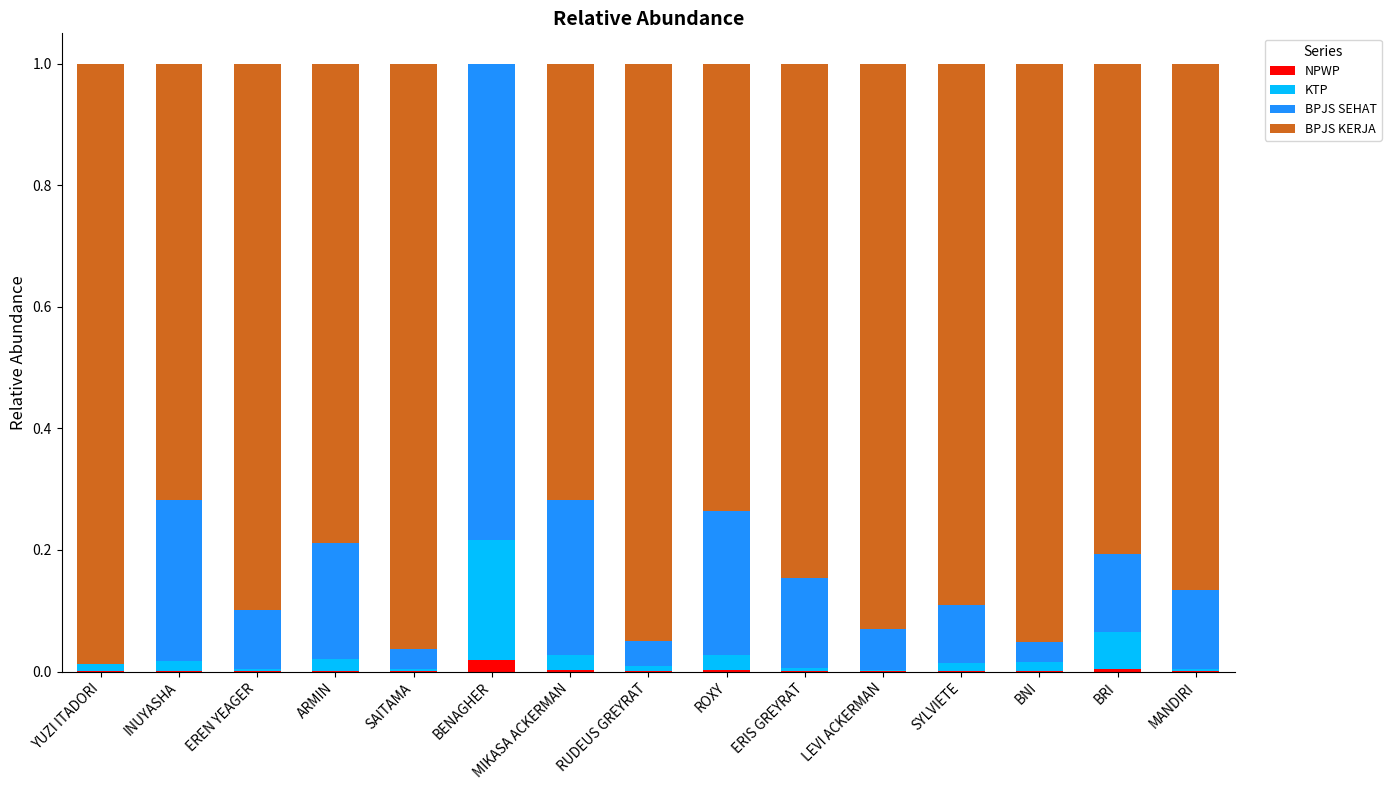

Between YUZI ITADORI and LEVI ACKERMAN, which series saw the biggest shift?

BPJS SEHAT